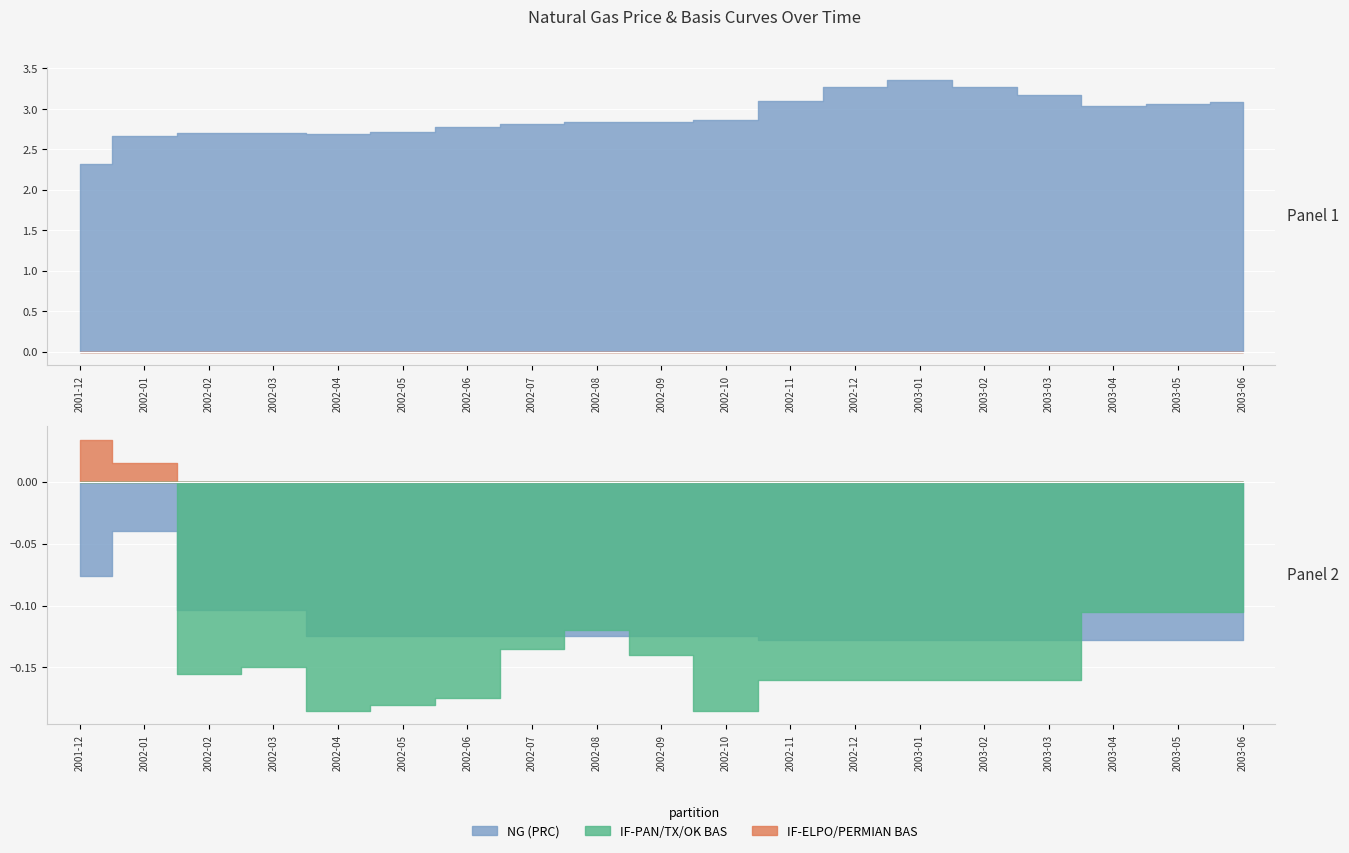

What are all the series names shown in the legend?

NG (PRC), IF-PAN/TX/OK BAS, IF-ELPO/PERMIAN BAS